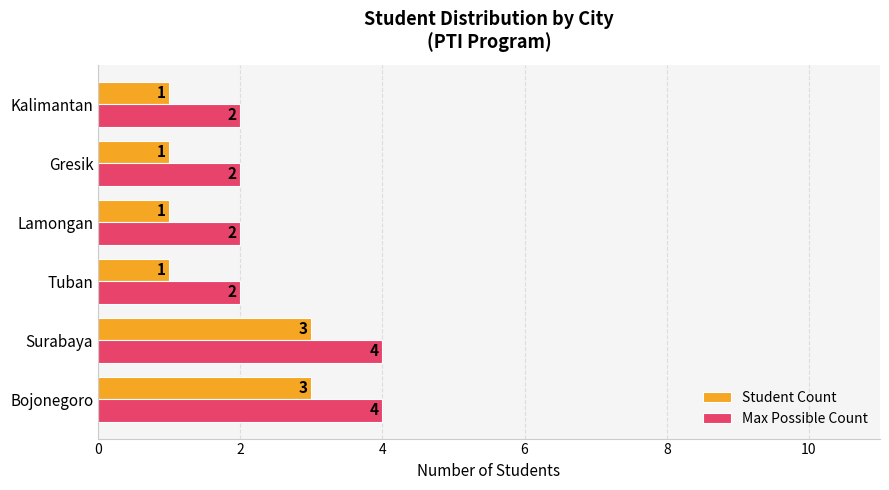

What is the average value of the Max Possible Count series?

3